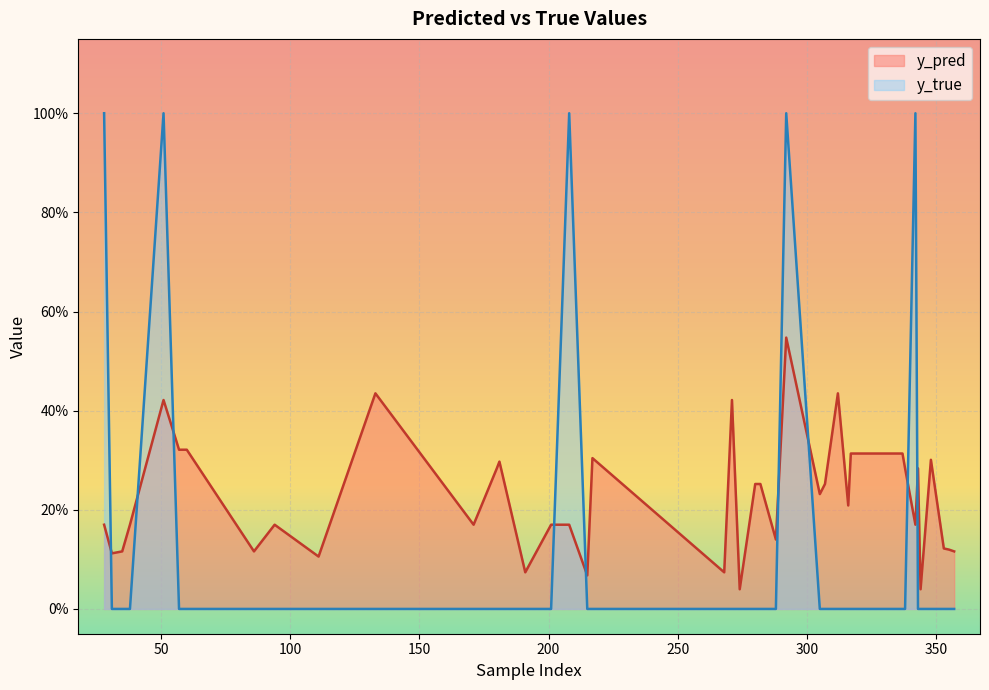

Where is y_pred nearest to the value 0?

274